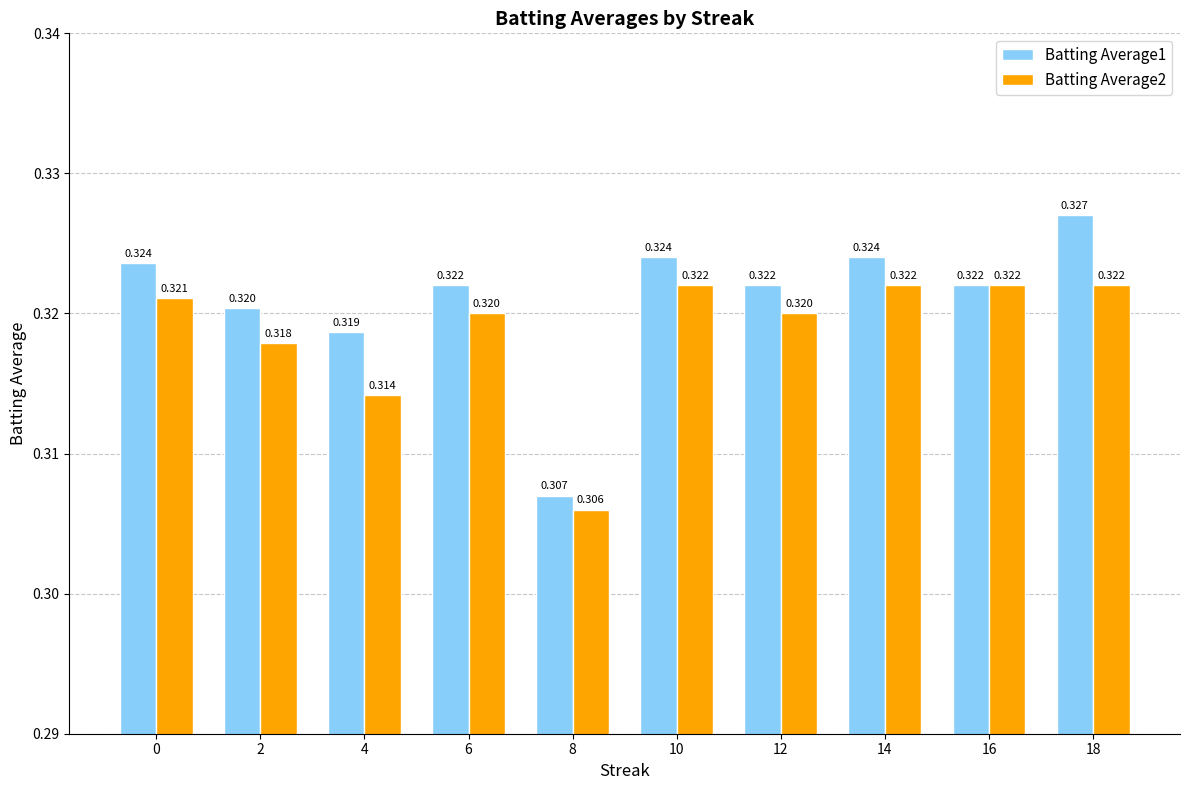

How many bars are there in each group?

2